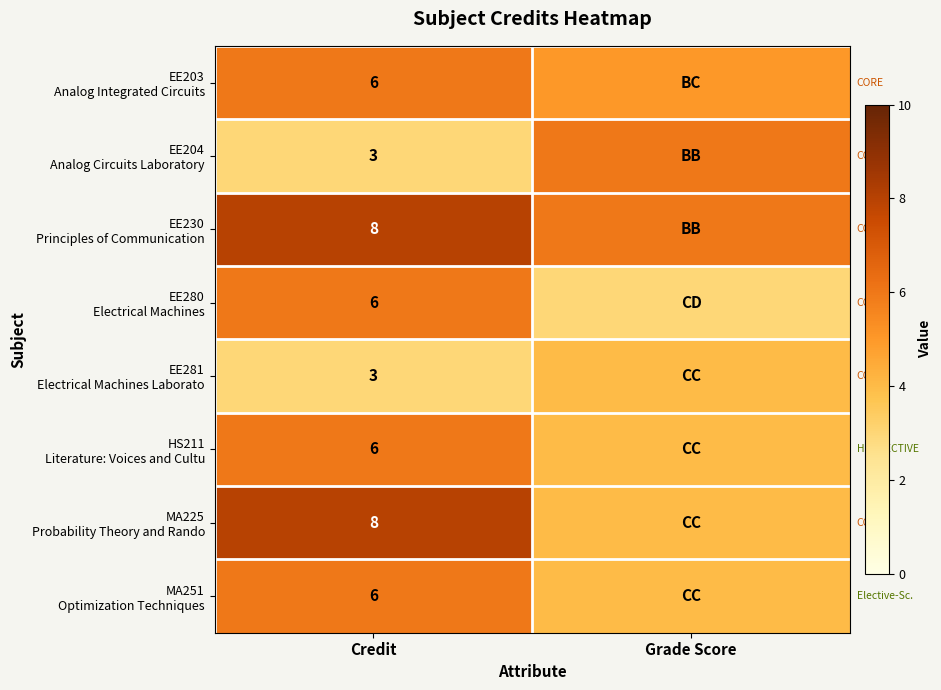

What is the sum of the HS211 Literature: Voices and Cultu values at Credit and Grade Score?

10